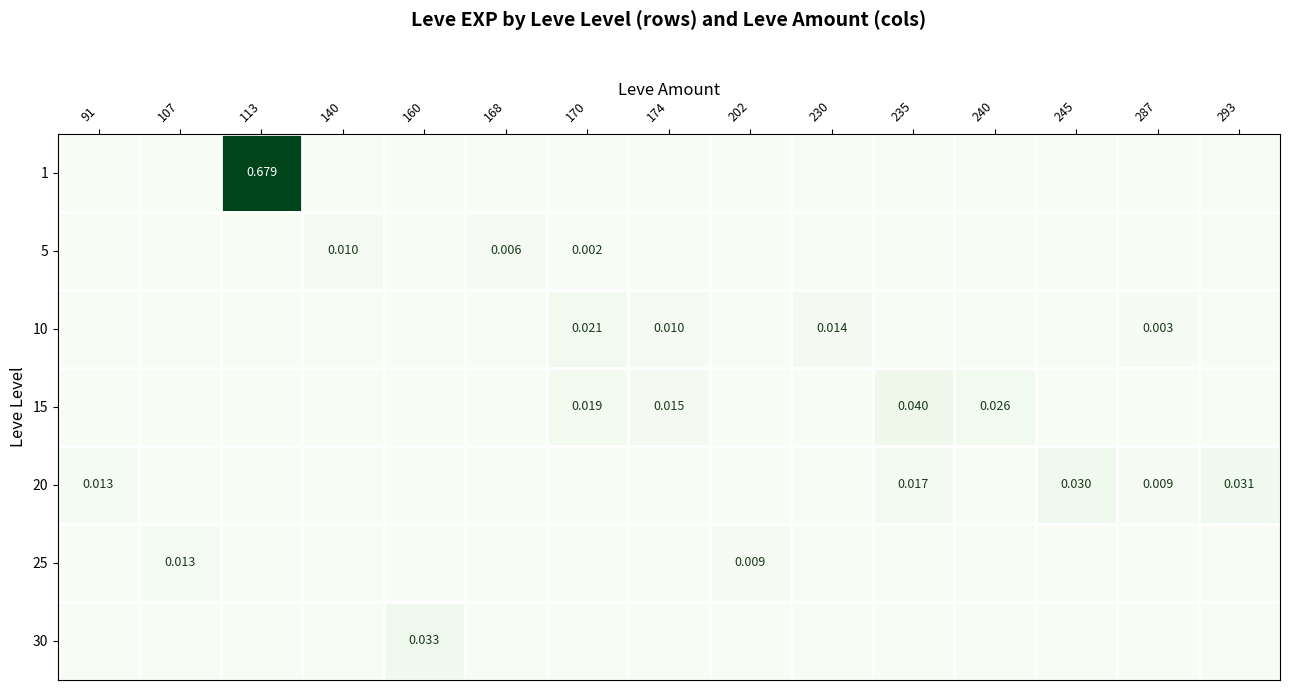

Between 160 and 287, which series saw the biggest shift?

30